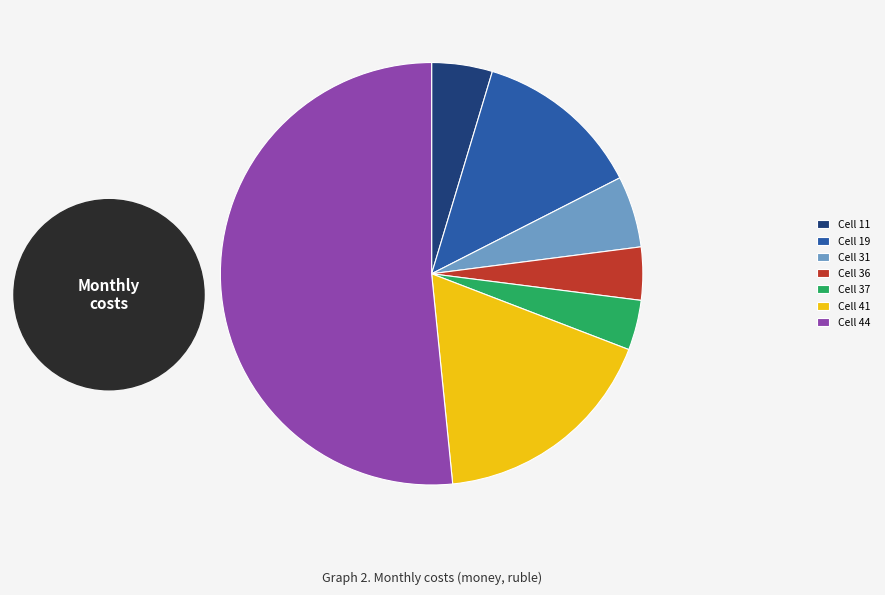

How many segments does this pie chart have?

7